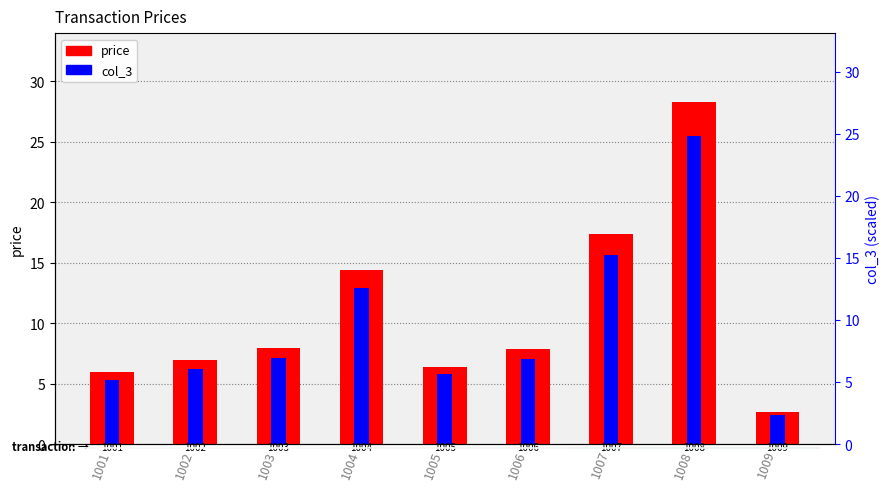

What are all the series names shown in the legend?

price, col_3